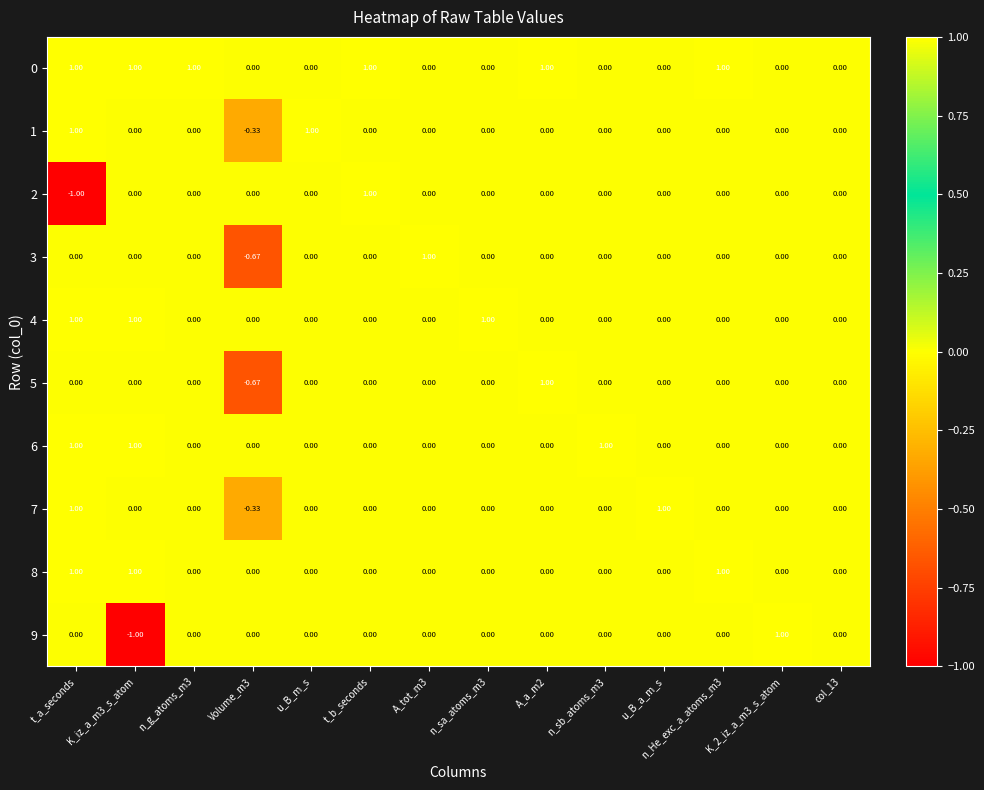

At which category is the sum across all series the highest?

t_a_seconds